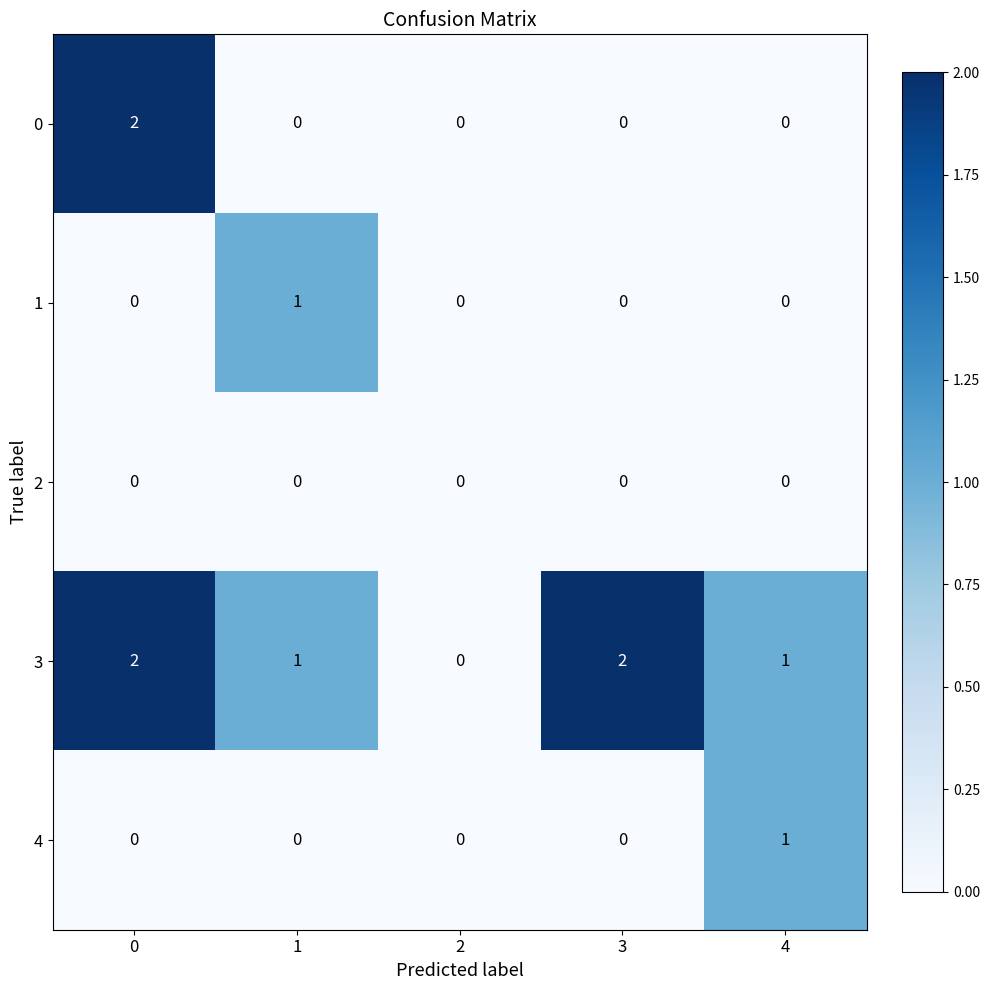

Is the value of 1 at 1 greater than the value of 2 at 4?

Yes